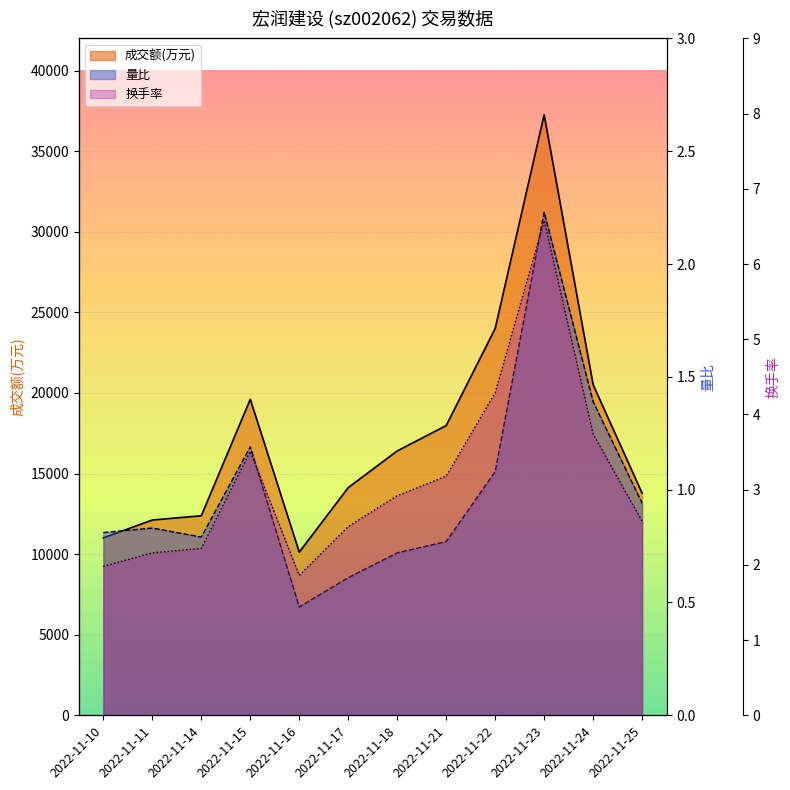

Reading left to right, extract all data points from this chart.

成交额(万元): 2022-11-10=11013.0	2022-11-11=12117.0	2022-11-14=12382.0	2022-11-15=19609.0	2022-11-16=10125.0	2022-11-17=14128.0	2022-11-18=16405.0	2022-11-21=17979.0	2022-11-22=24000.0	2022-11-23=37263.0	2022-11-24=20512.0	2022-11-25=13785.0
量比: 2022-11-10=0.8	2022-11-11=0.8	2022-11-14=0.8	2022-11-15=1.2	2022-11-16=0.5	2022-11-17=0.6	2022-11-18=0.7	2022-11-21=0.8	2022-11-22=1.1	2022-11-23=2.2	2022-11-24=1.4	2022-11-25=0.9
换手率: 2022-11-10=2.0	2022-11-11=2.2	2022-11-14=2.2	2022-11-15=3.5	2022-11-16=1.9	2022-11-17=2.5	2022-11-18=2.9	2022-11-21=3.2	2022-11-22=4.3	2022-11-23=6.6	2022-11-24=3.7	2022-11-25=2.6